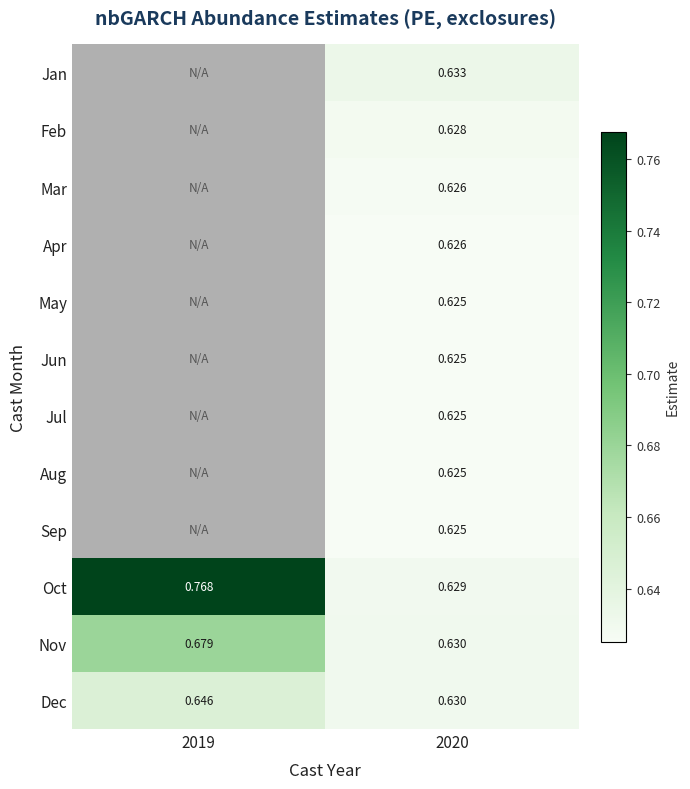

The value of Apr at 2020 is 1.0. True or false?

False